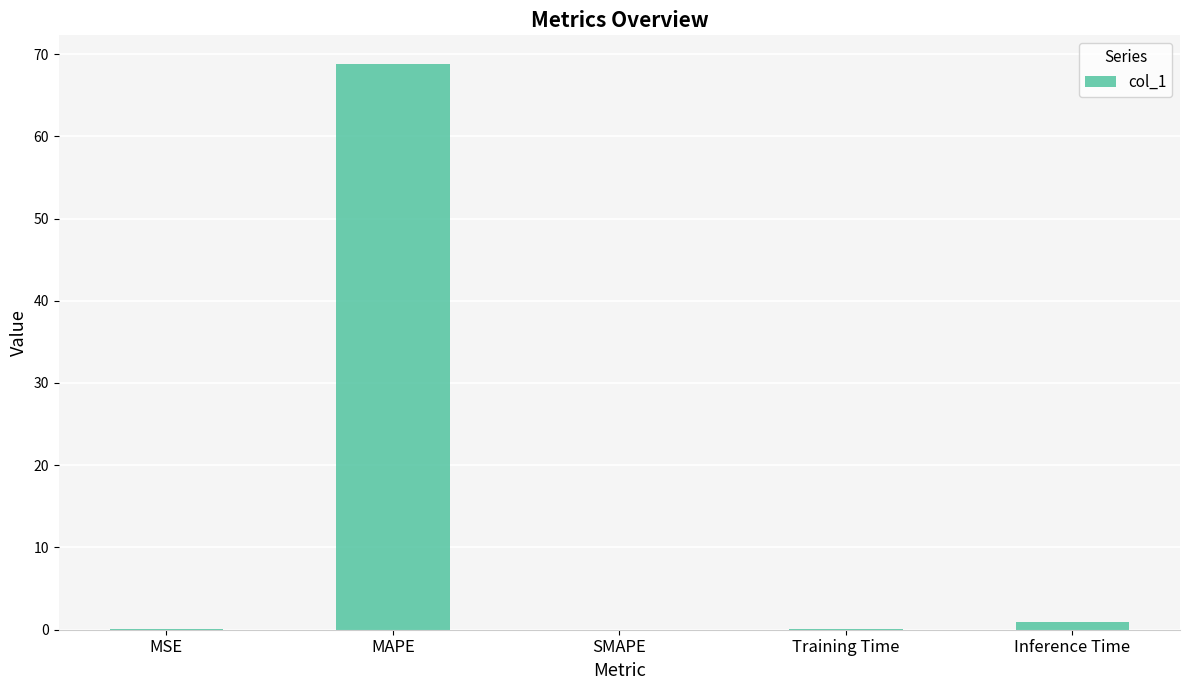

The value at SMAPE is -33.5. True or false?

False